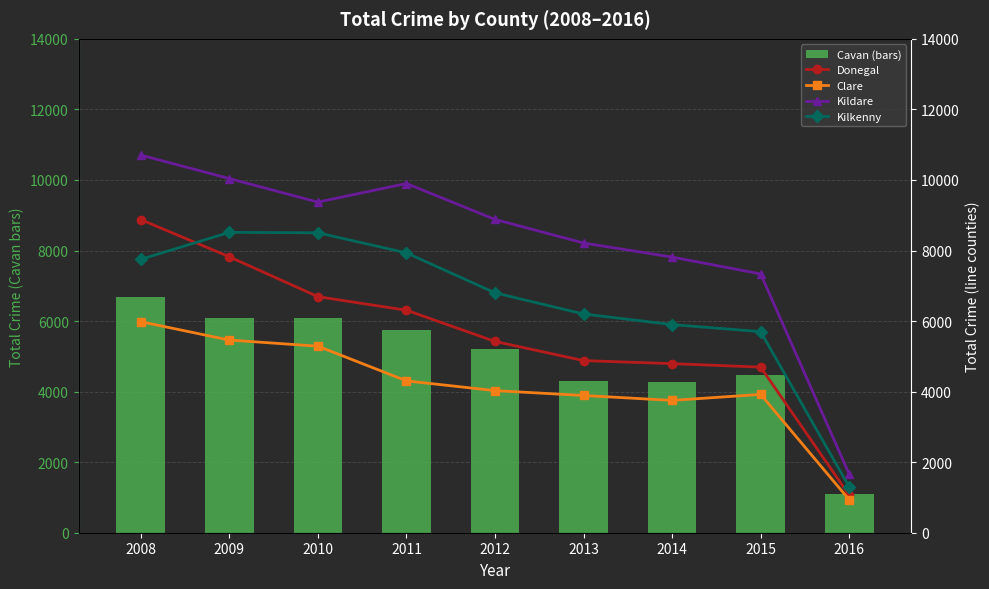

Reading left to right, transcribe all the data shown in this chart.

Cavan (bars): 6686	6083	6081	5752	5210	4302	4282	4479	1108
Donegal: 8875	7821	6692	6307	5422	4879	4793	4694	1063
Clare: 5982	5461	5288	4304	4028	3890	3751	3921	934
Kildare: 10704	10039	9372	9899	8880	8213	7814	7336	1661
Kilkenny: 7750	8515	8502	7932	6800	6200	5900	5700	1300